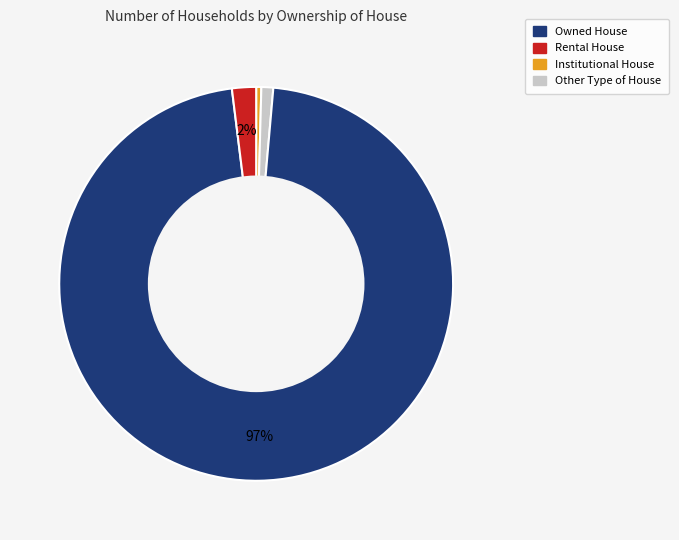

To the nearest percent, what is the average slice percentage?

25%